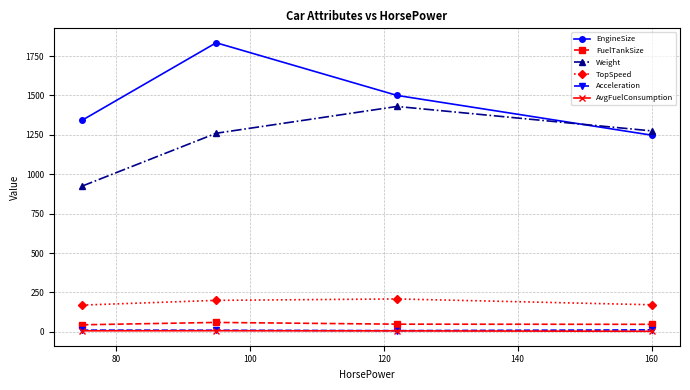

True or false: FuelTankSize and AvgFuelConsumption intersect in this chart.

False